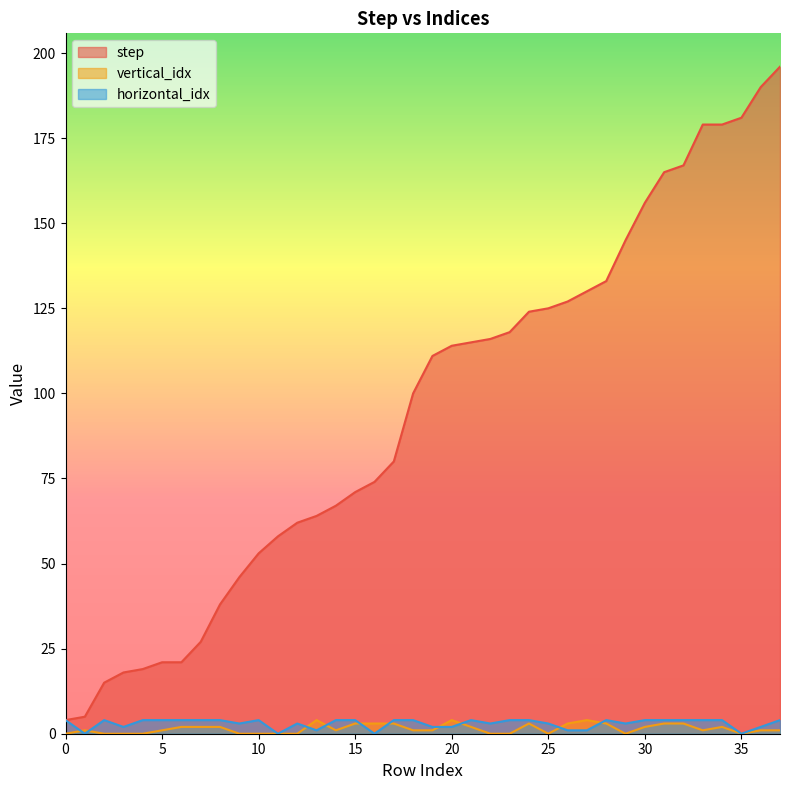

How many lines are shown in the chart?

3